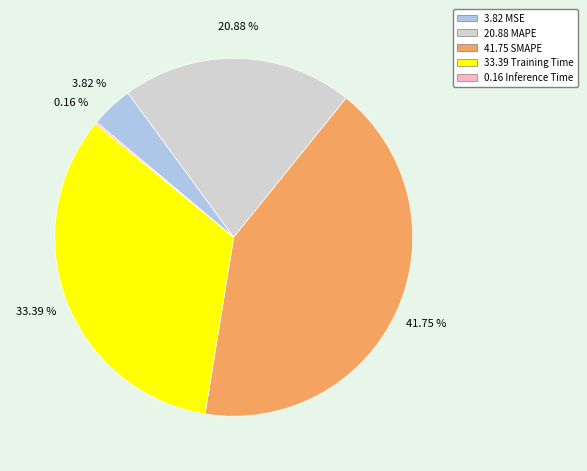

Is there a majority slice in this chart?

No